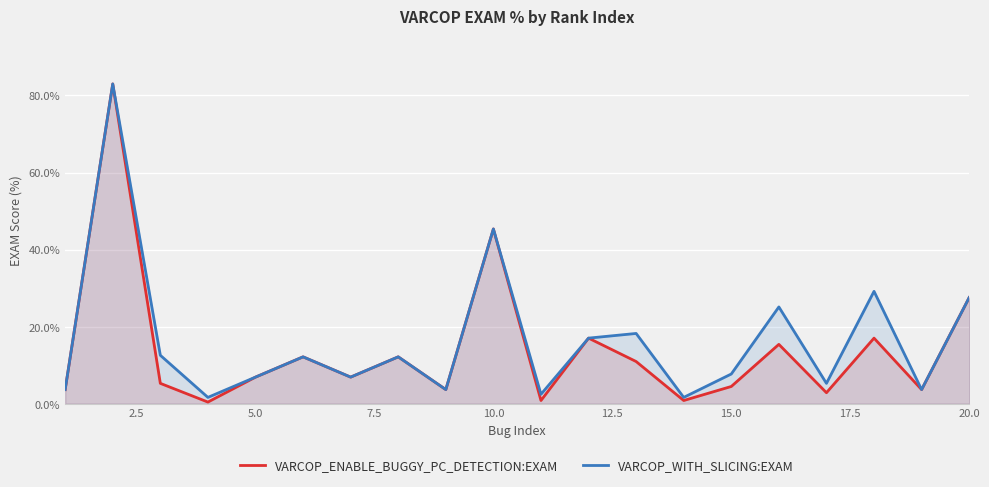

Which series has the largest range (max minus min)?

VARCOP_ENABLE_BUGGY_PC_DETECTION:EXAM